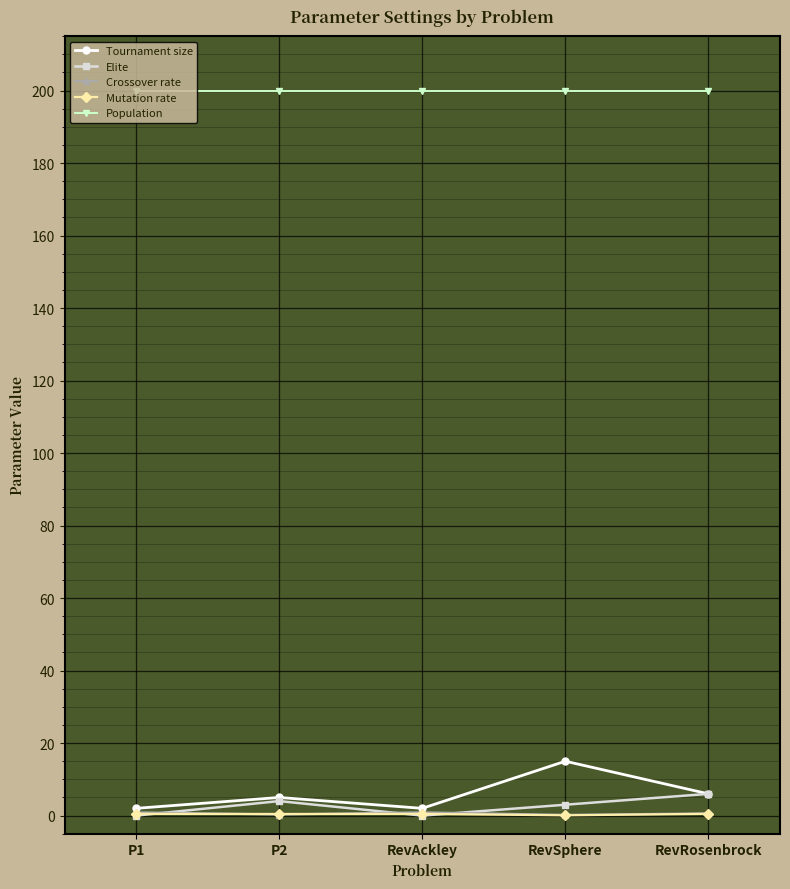

Where does the Elite series first go above 3?

P2